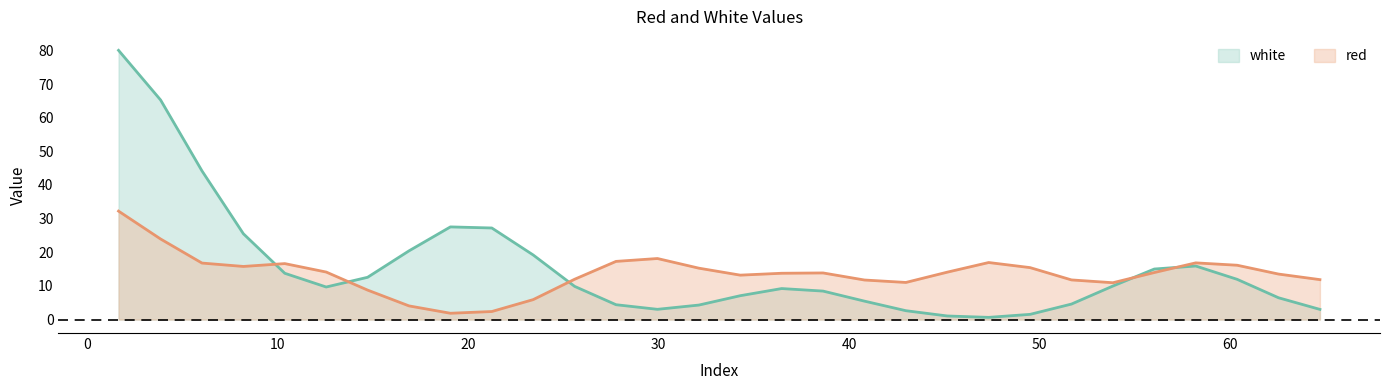

How many interior local valleys does the white series have?

3